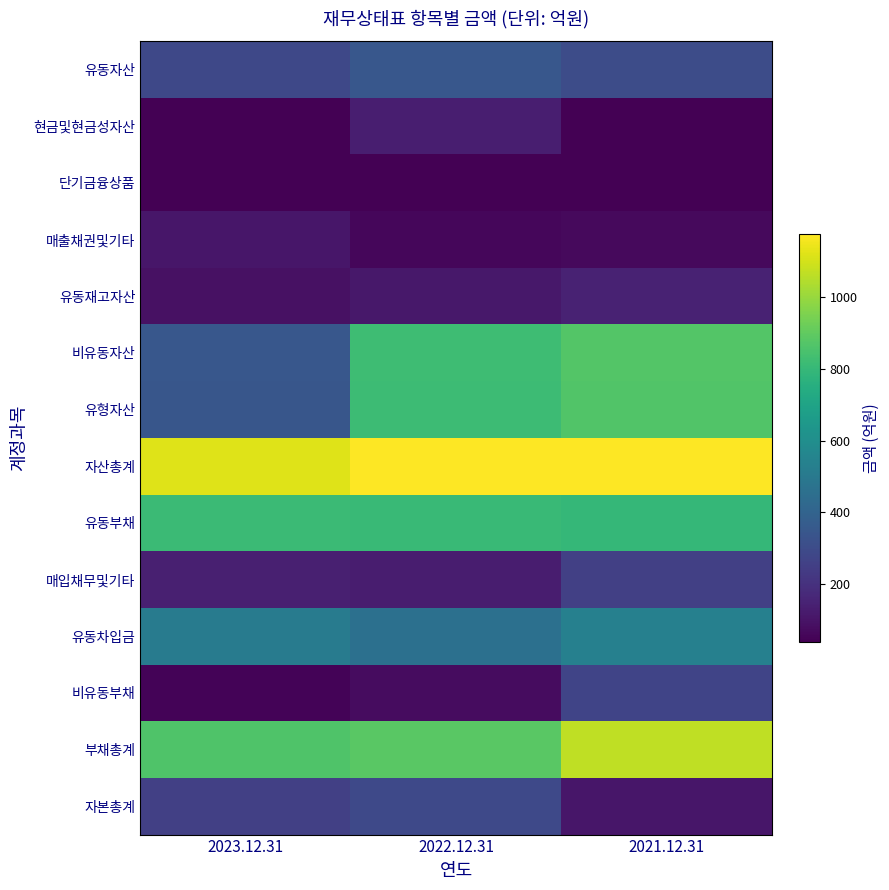

Reading left to right, transcribe all the data shown in this chart.

유동자산: 2023.12.31=286.2	2022.12.31=350.0	2021.12.31=302.2
현금및현금성자산: 2023.12.31=40.5	2022.12.31=135.9	2021.12.31=39.7
단기금융상품: 2023.12.31=41.0	2022.12.31=40.4	2021.12.31=40.0
매출채권및기타: 2023.12.31=106.8	2022.12.31=58.6	2021.12.31=70.2
유동재고자산: 2023.12.31=91.3	2022.12.31=112.7	2021.12.31=148.0
비유동자산: 2023.12.31=347.7	2022.12.31=823.0	2021.12.31=872.4
유형자산: 2023.12.31=342.6	2022.12.31=815.9	2021.12.31=866.1
자산총계: 2023.12.31=1118.9	2022.12.31=1173.0	2021.12.31=1174.6
유동부채: 2023.12.31=812.1	2022.12.31=807.6	2021.12.31=795.9
매입채무및기타: 2023.12.31=139.6	2022.12.31=130.4	2021.12.31=256.6
유동차입금: 2023.12.31=513.8	2022.12.31=456.9	2021.12.31=534.8
비유동부채: 2023.12.31=51.8	2022.12.31=76.2	2021.12.31=271.4
부채총계: 2023.12.31=863.9	2022.12.31=883.7	2021.12.31=1067.3
자본총계: 2023.12.31=255.0	2022.12.31=289.3	2021.12.31=107.3